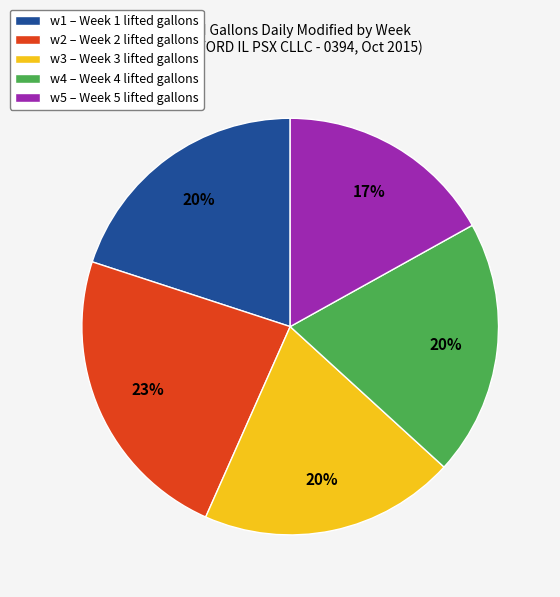

To the nearest percent, what is the average slice percentage?

20%